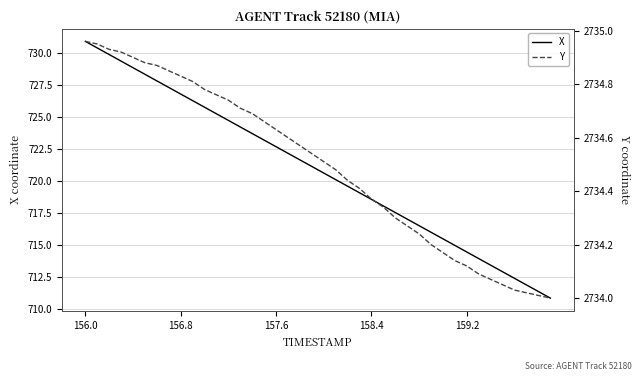

What is the minimum value for X?

710.8